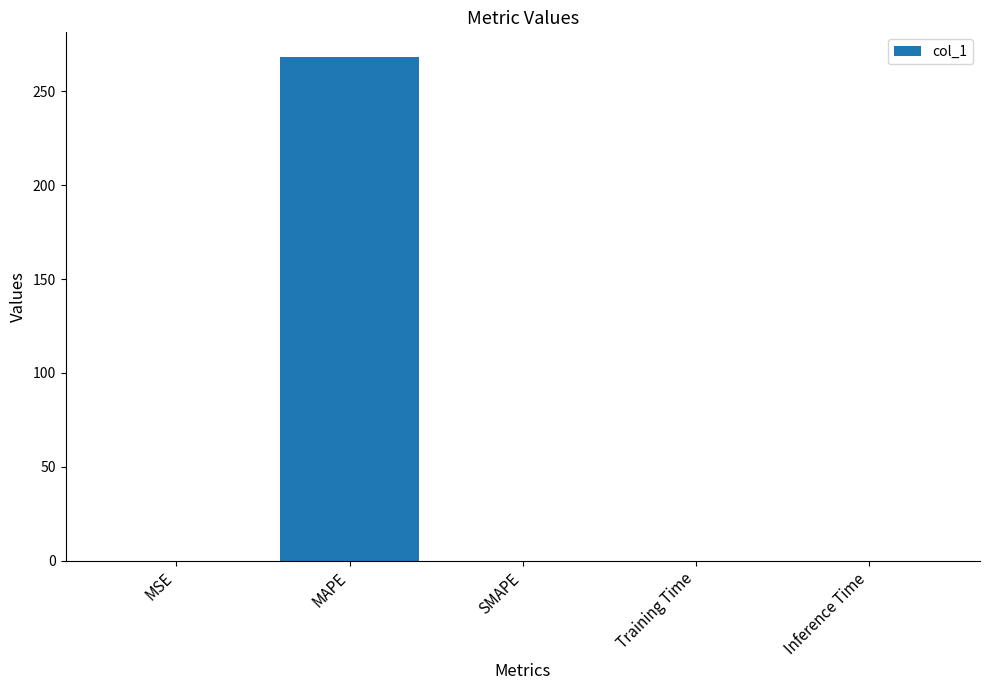

At which category does the chart reach its peak across all series?

MAPE